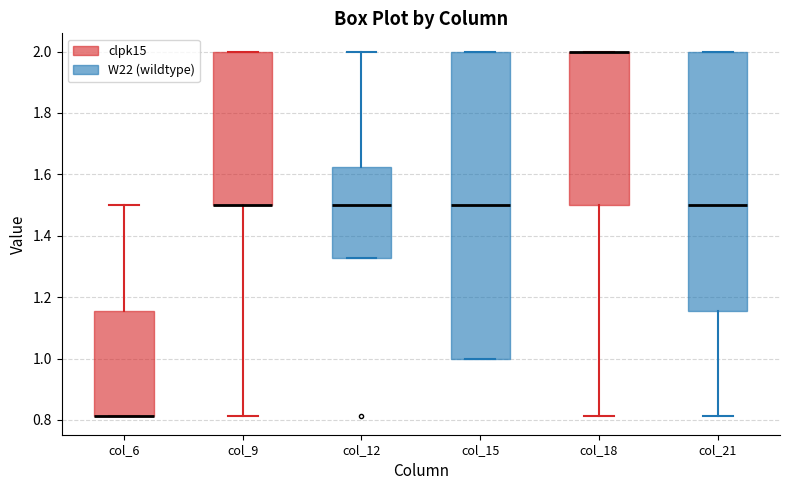

Comparing the boxes themselves (not the whiskers), which one is the tallest?

col_15